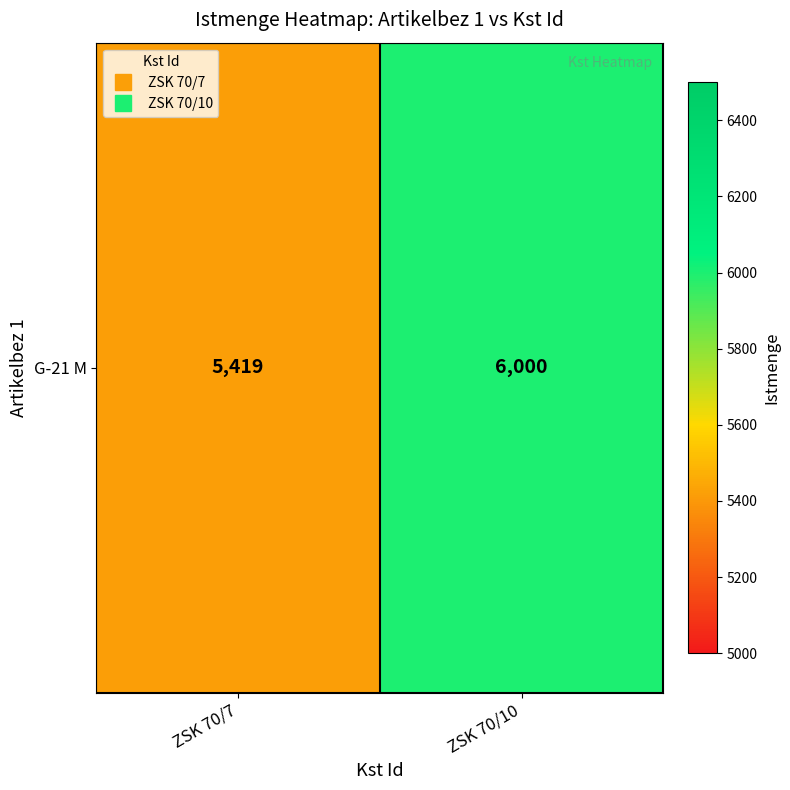

List the labels in order of value, largest first.

ZSK 70/10, ZSK 70/7